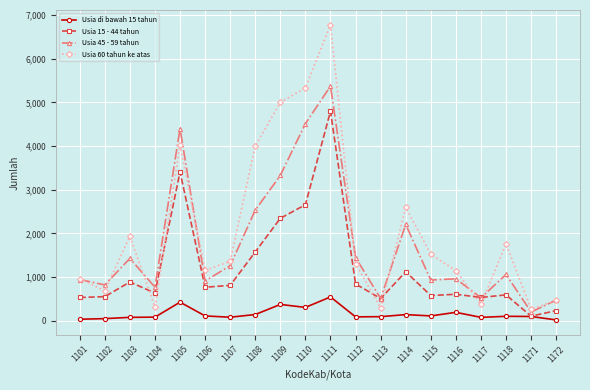

What is the sum of all Usia 45 - 59 tahun values?

34562